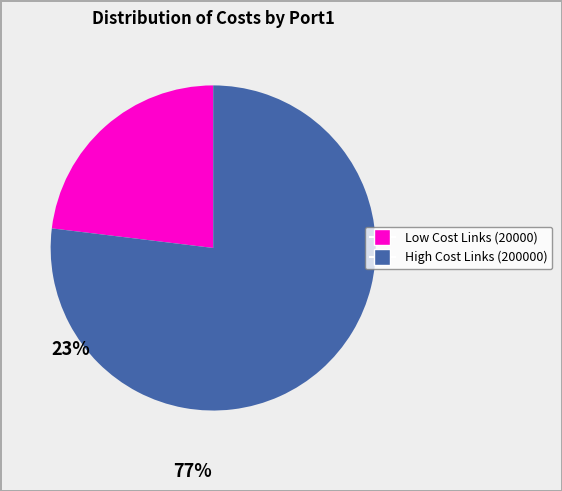

Is there any slice that represents more than half of the pie?

Yes